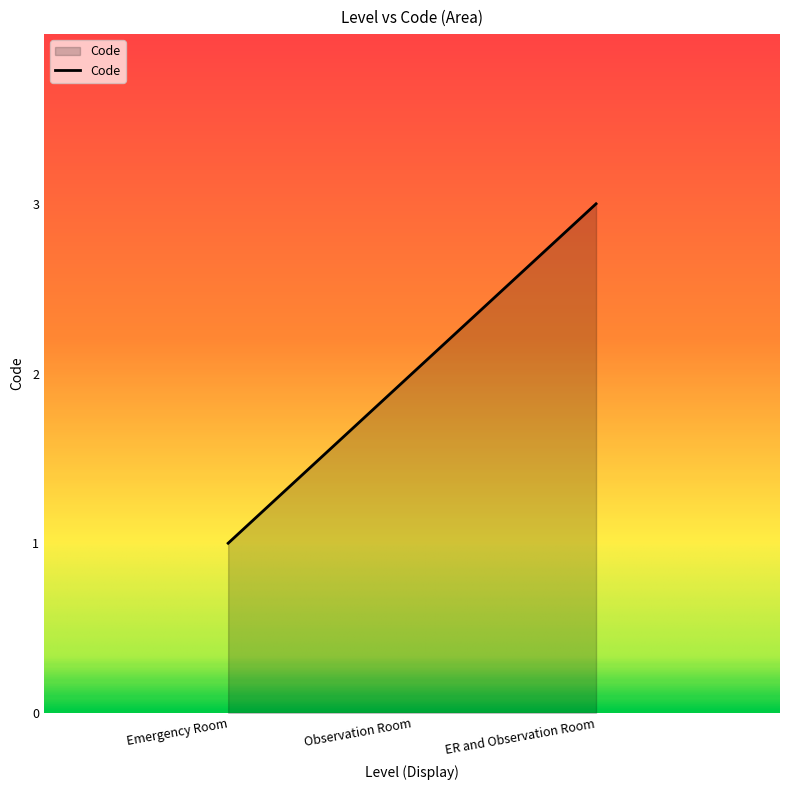

What is the ratio of the value at Observation Room to the value at ER and Observation Room?

0.7